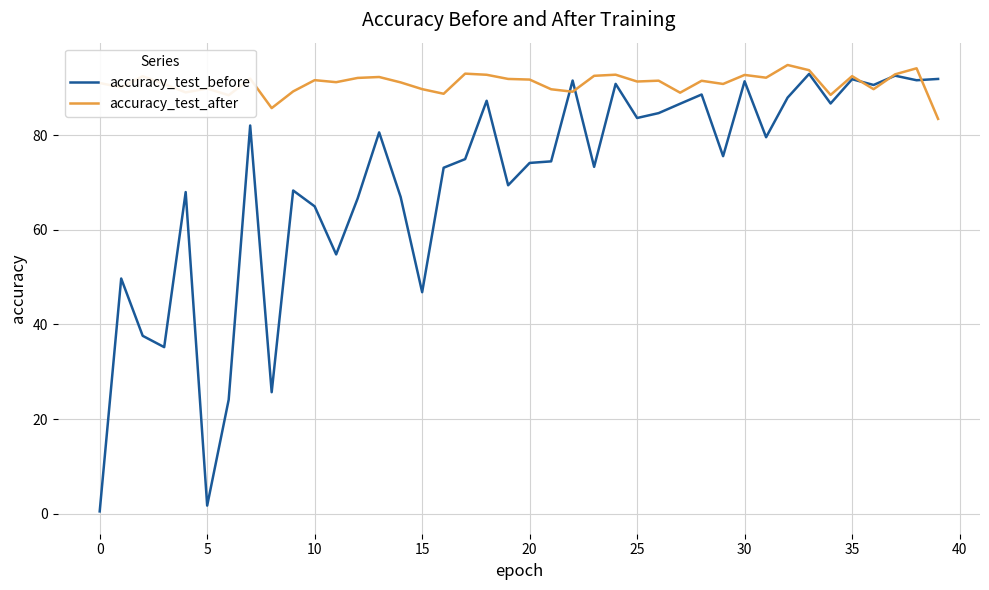

What are all the series names shown in the legend?

accuracy_test_before, accuracy_test_after